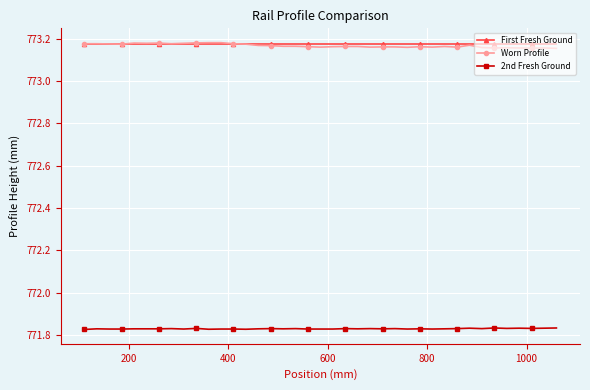

True or false: Worn Profile and 2nd Fresh Ground cross at least once.

False